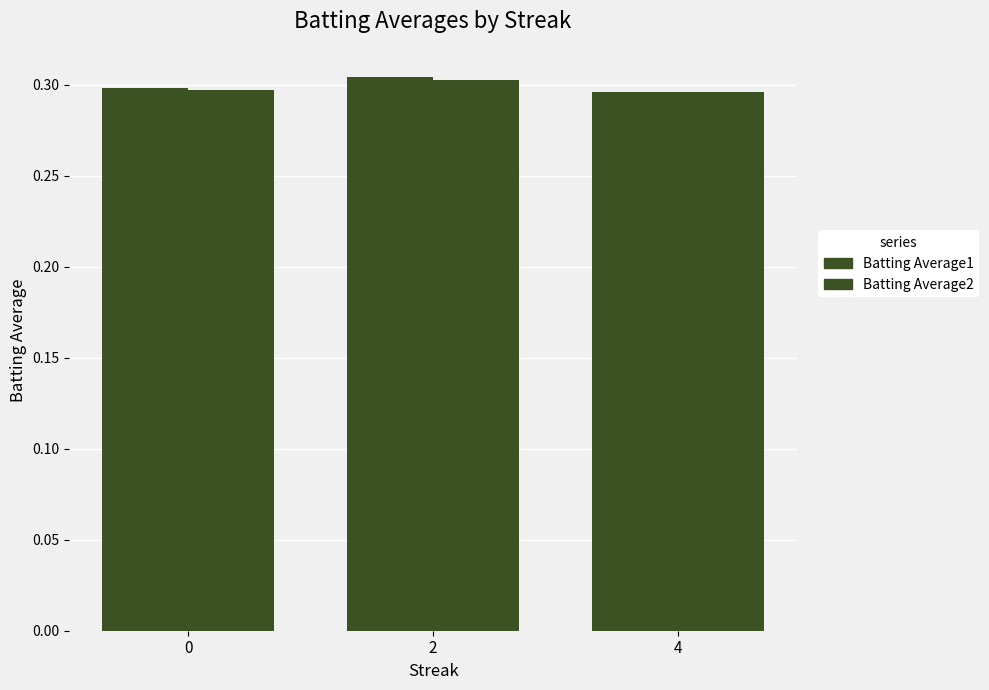

Are the bars horizontal?

No